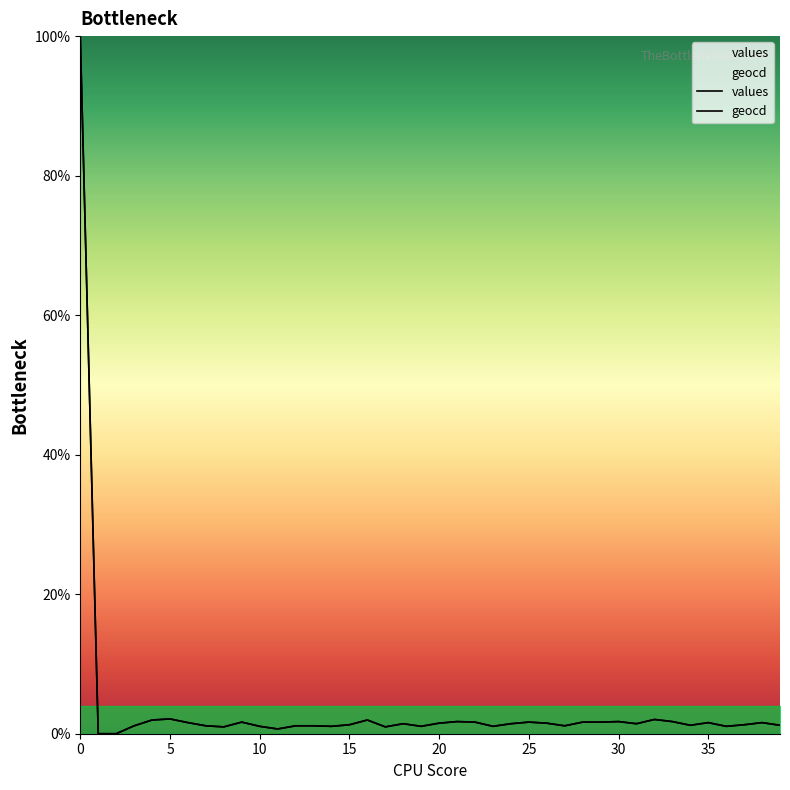

Where is values nearest to the value 50?

5